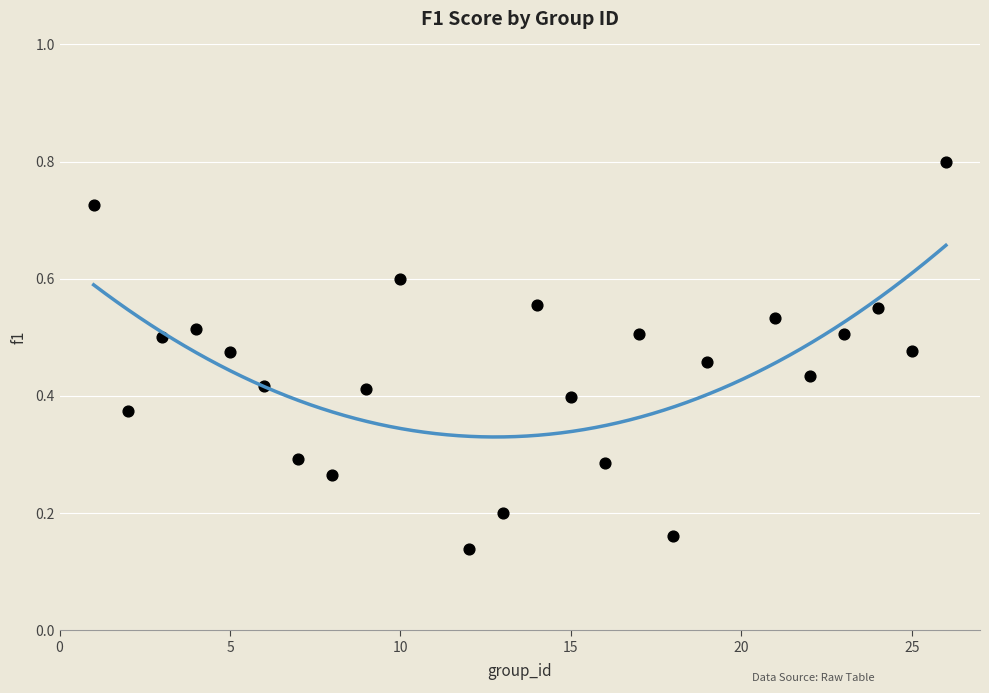

What is the range of X values (max minus min)?

25.0